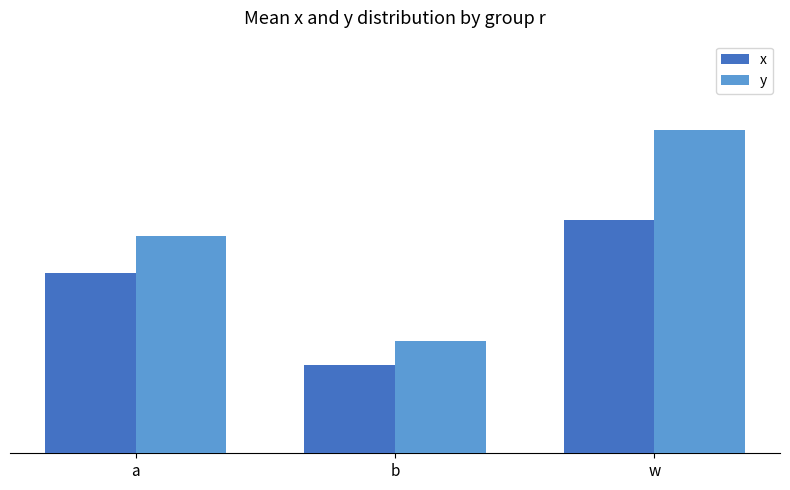

Reading left to right, extract all data points from this chart.

x: a=0.4	b=0.2	w=0.5
y: a=0.4	b=0.2	w=0.7